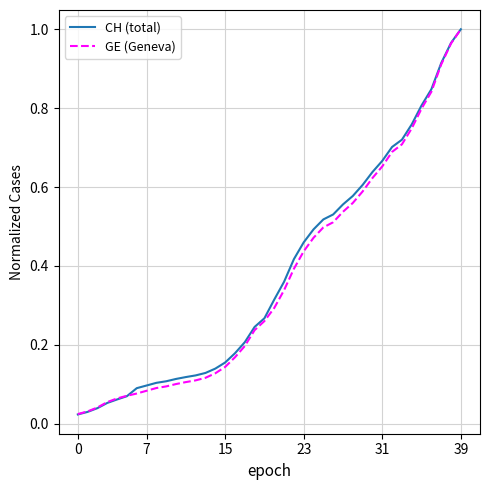

What is the sum of all CH (total) values?

15.2